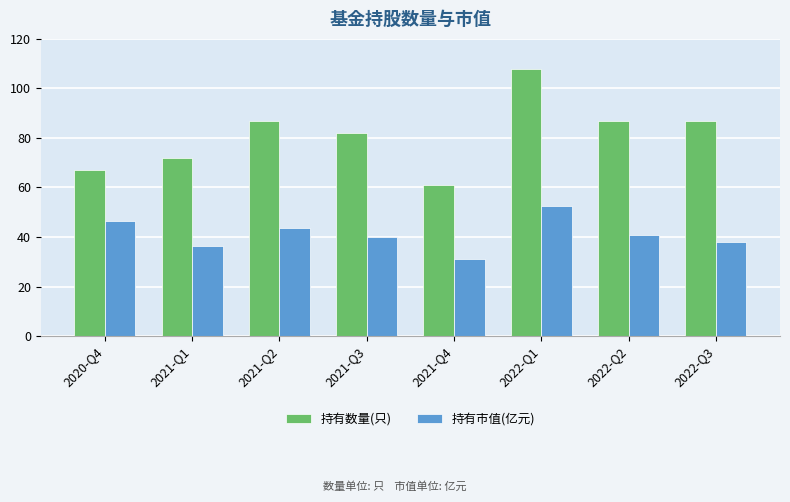

Which category has the lowest value across all series?

2021-Q4